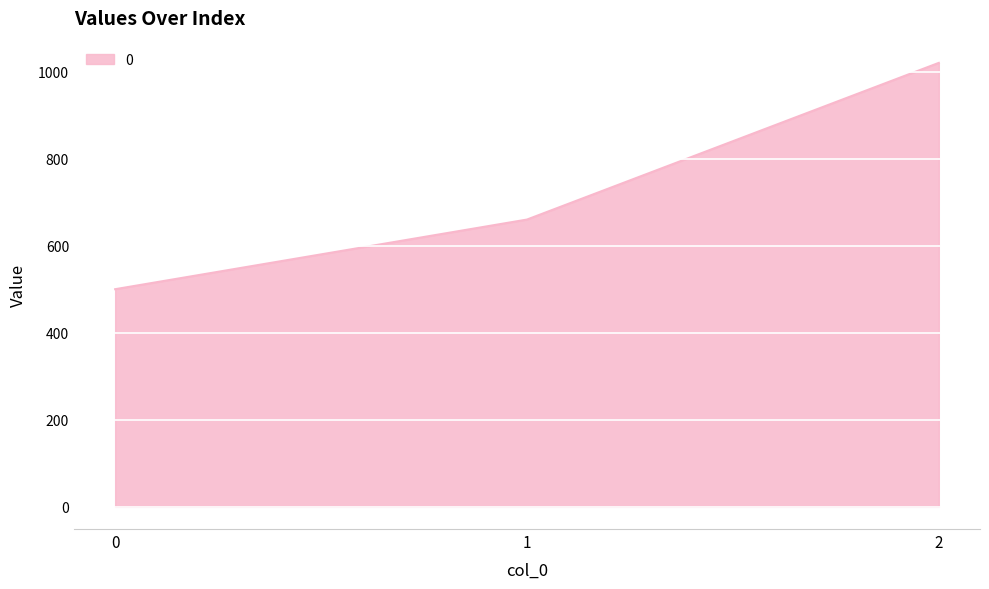

How many lines are shown in the chart?

1